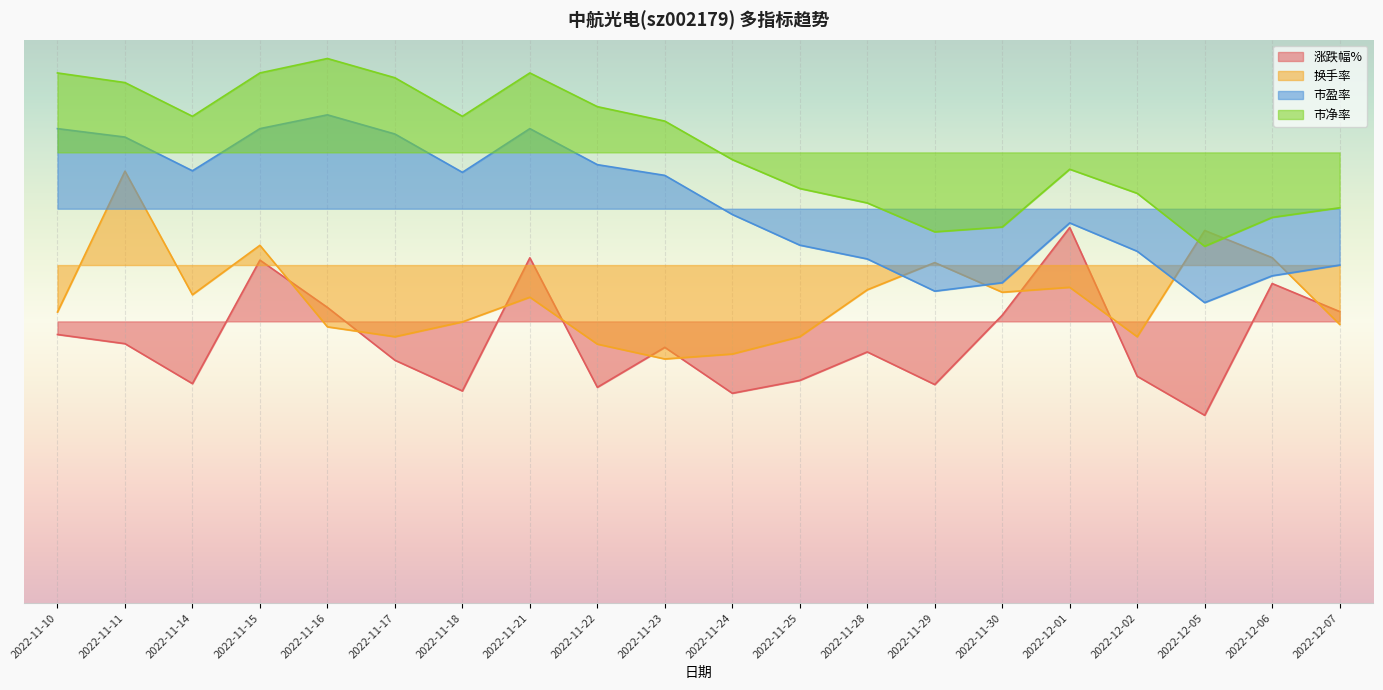

Reading left to right, extract all data points from this chart.

涨跌幅%: -0.1	-0.2	-0.7	0.7	0.1	-0.4	-0.7	0.7	-0.7	-0.3	-0.8	-0.6	-0.3	-0.7	0.1	1.0	-0.6	-1.0	0.4	0.1
换手率: 0.1	1.6	0.3	0.8	-0.1	-0.2	-0.0	0.3	-0.2	-0.4	-0.3	-0.2	0.3	0.6	0.3	0.4	-0.2	1.0	0.7	-0.0
市盈率: 2.1	2.0	1.6	2.1	2.2	2.0	1.6	2.1	1.7	1.6	1.1	0.8	0.7	0.3	0.4	1.0	0.7	0.2	0.5	0.6
市净率: 2.6	2.5	2.2	2.6	2.8	2.6	2.2	2.6	2.3	2.1	1.7	1.4	1.3	1.0	1.0	1.6	1.4	0.8	1.1	1.2